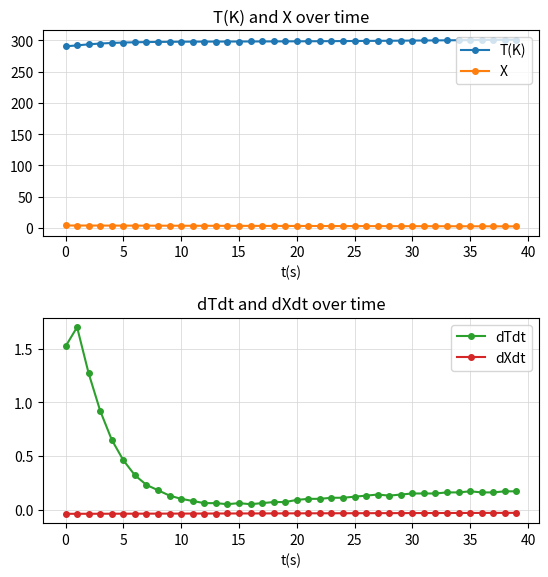

How many lines are shown in the chart?

4